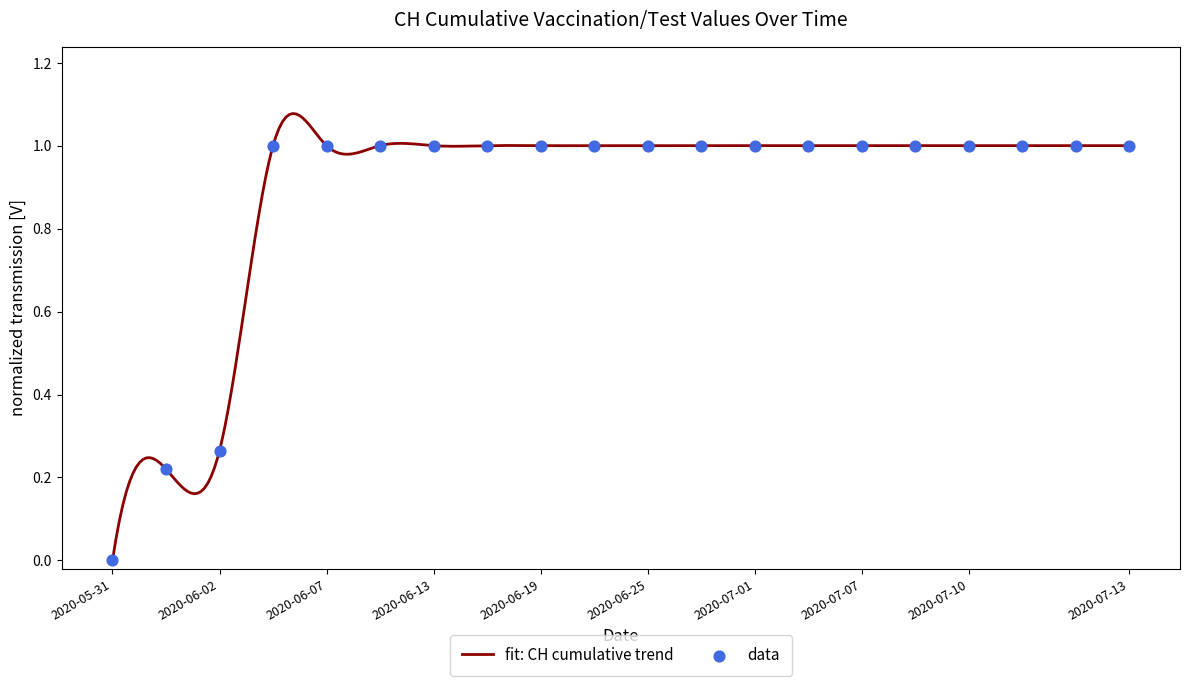

Between 2020-06-07 and 2020-07-09, which is larger?

2020-06-07